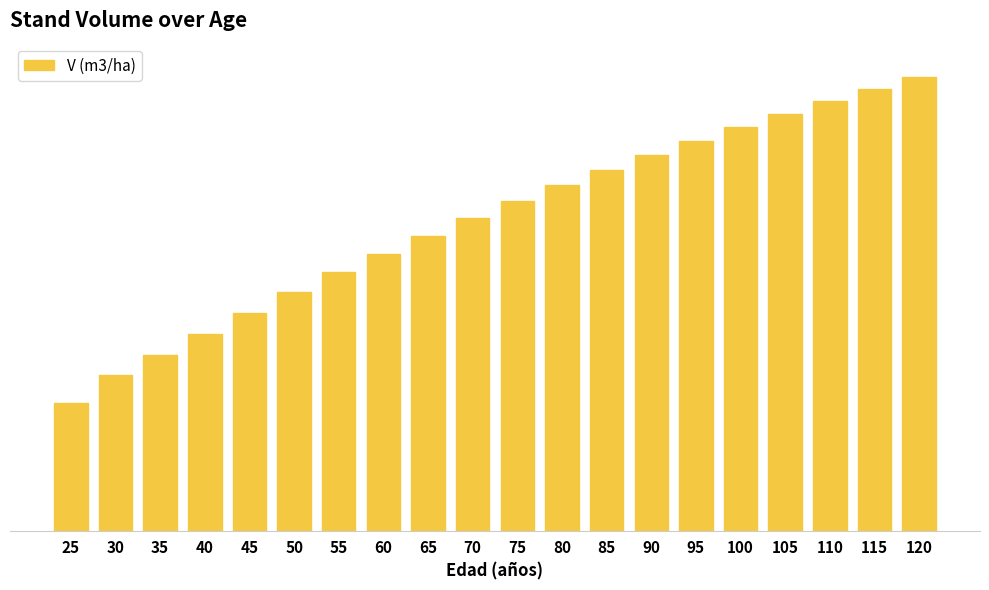

List the labels in order of value, largest first.

120, 115, 110, 105, 100, 95, 90, 85, 80, 75, 70, 65, 60, 55, 50, 45, 40, 35, 30, 25